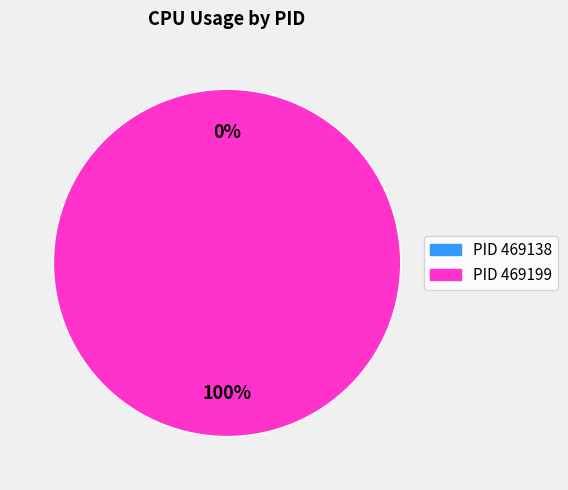

Do 469199 and 469138 together represent more than half of the pie?

Yes